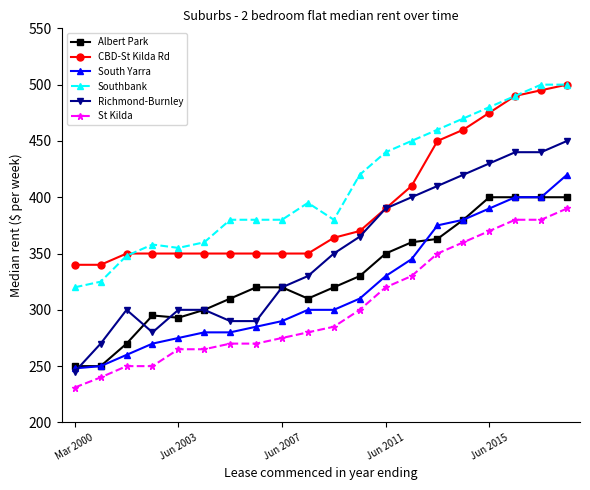

What is the difference between the maximum and minimum values in the St Kilda series?

159